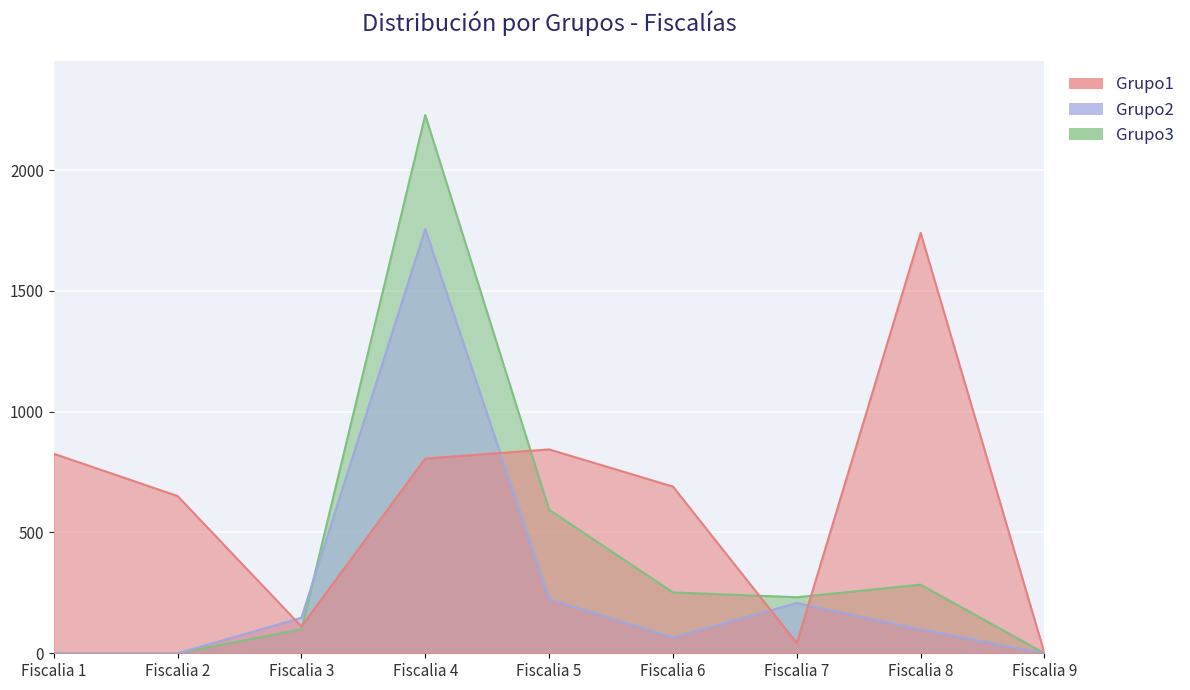

What is the difference between the highest and lowest values at Fiscalia 3?

48